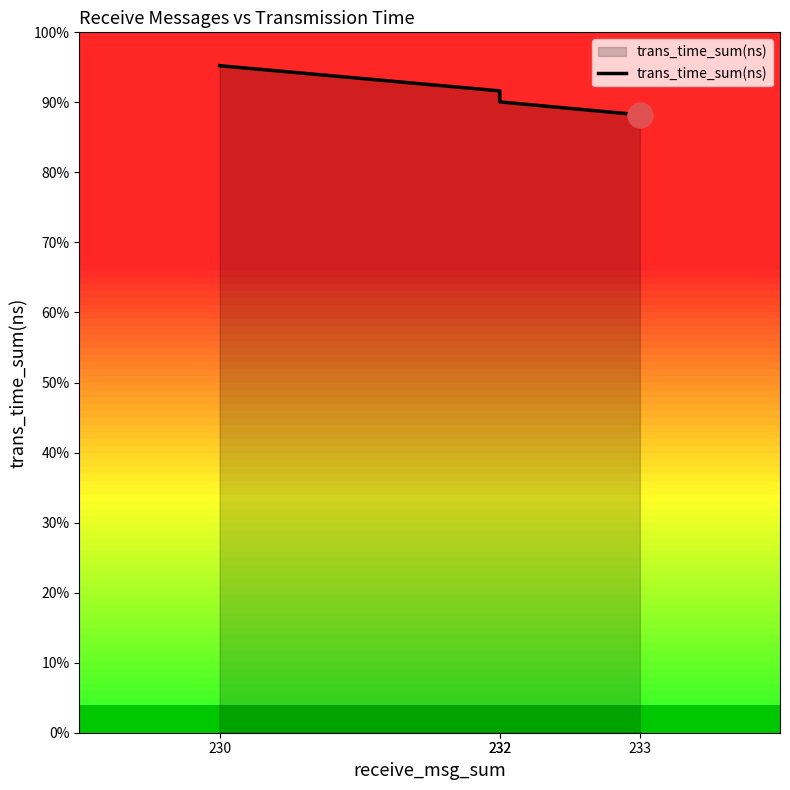

At which category does the chart reach its minimum across all series?

233